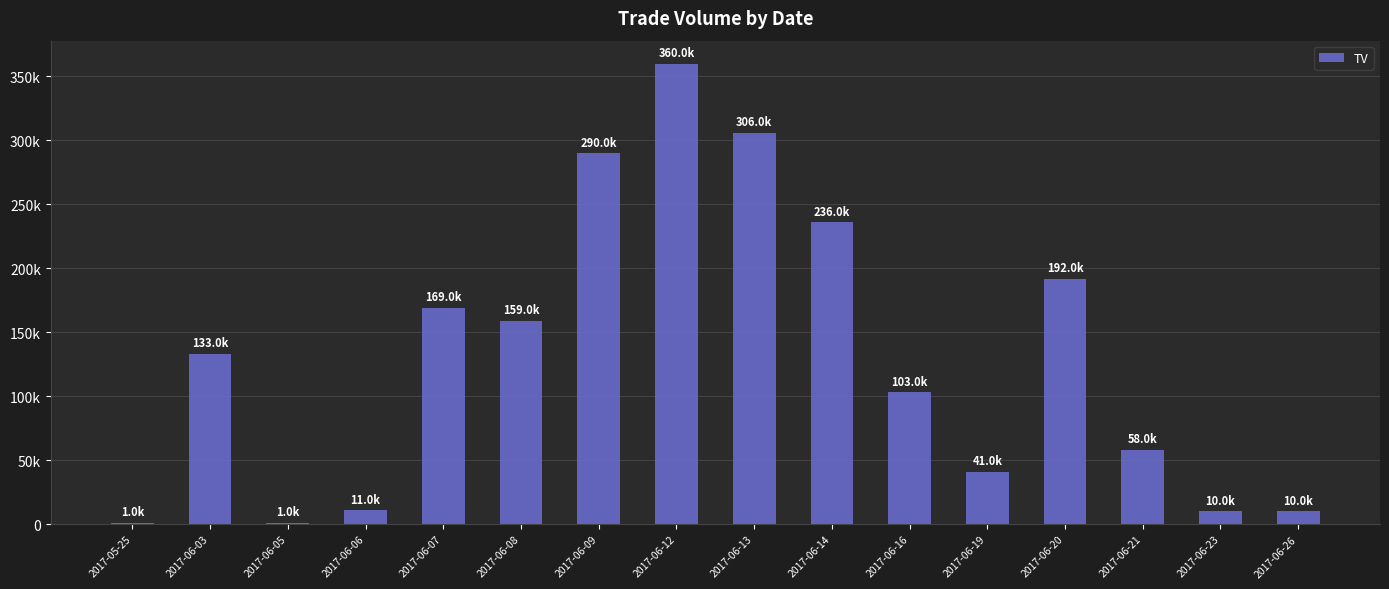

True or false: the data shows 50773 at 2017-06-16.

False